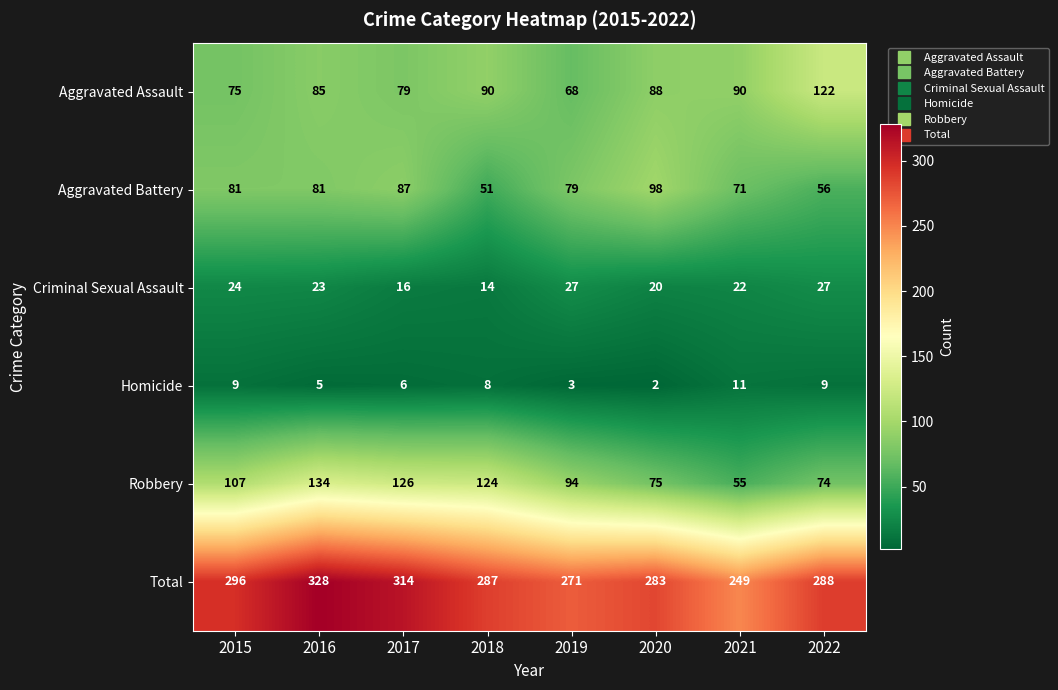

What is the smallest value displayed?

2